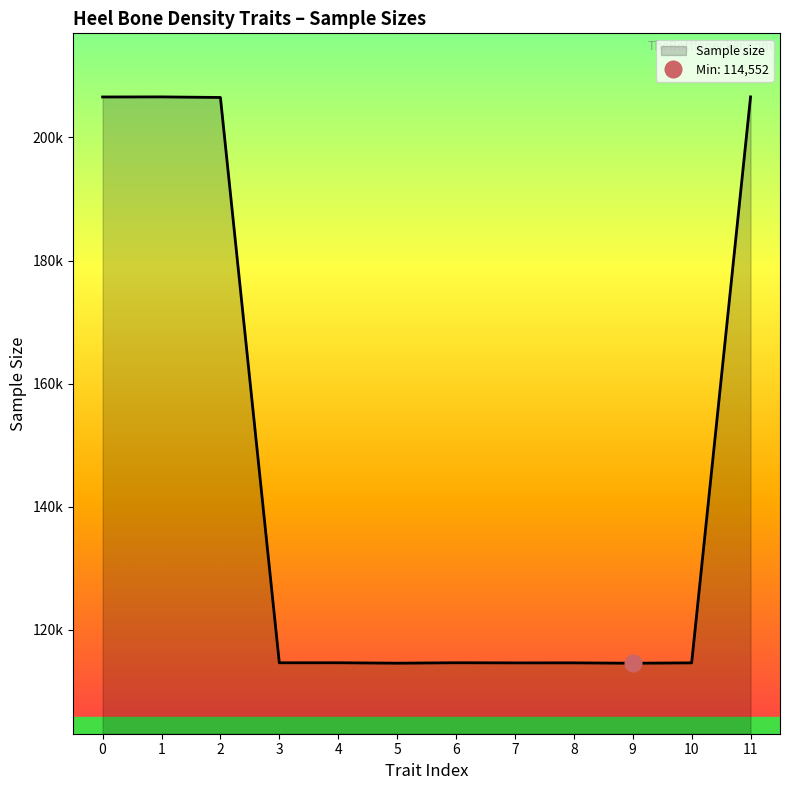

Does the chart display data point markers on the line(s)?

No